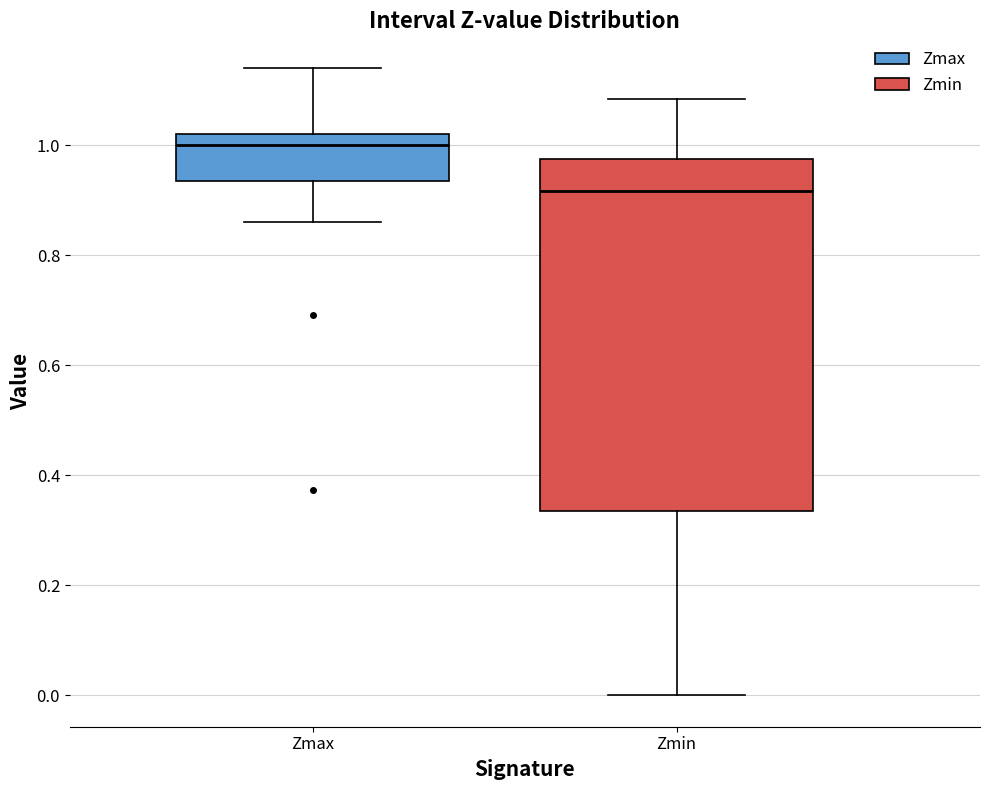

Reading left to right, read every box against the y-axis: the position of its median line, the range the box covers, and the ends of its whiskers. The values are not printed on the chart, so give them approximately, as read against the axis.

Zmax: median 1.00, box 0.94 to 1.02, whiskers 0.86 to 1.14
Zmin: median 0.92, box 0.34 to 0.98, whiskers 0.00 to 1.08